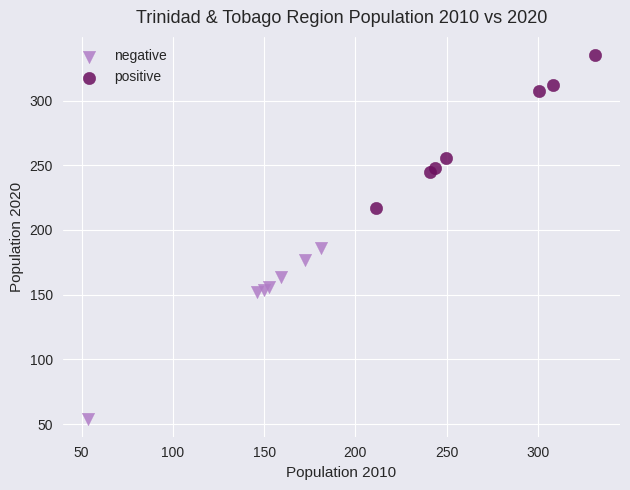

Which series contains the highest Y value?

positive